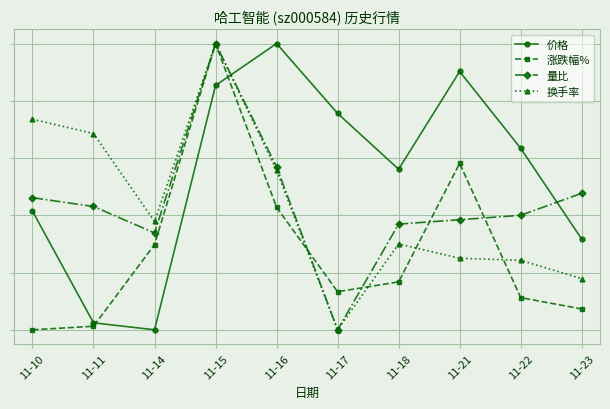

Between 11-22 and 11-14, which is larger?

11-22